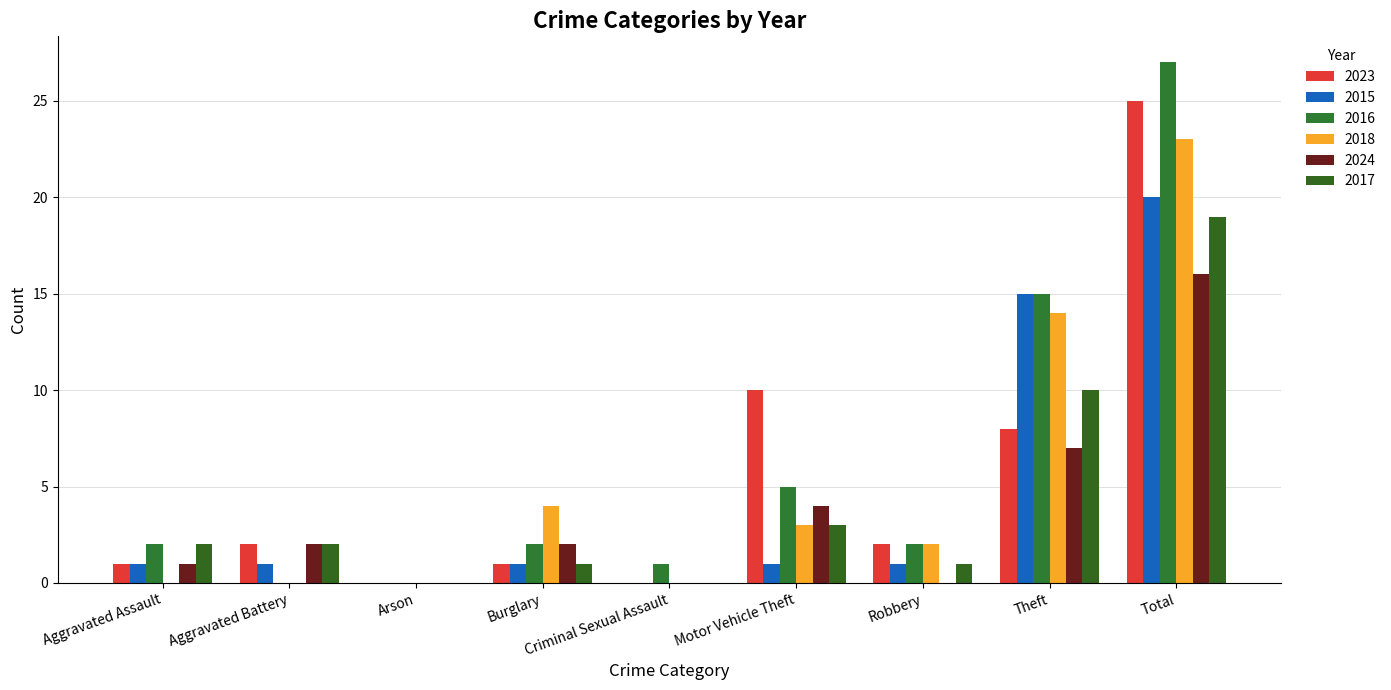

What is the label of the 6th bar from the left?

Motor Vehicle Theft